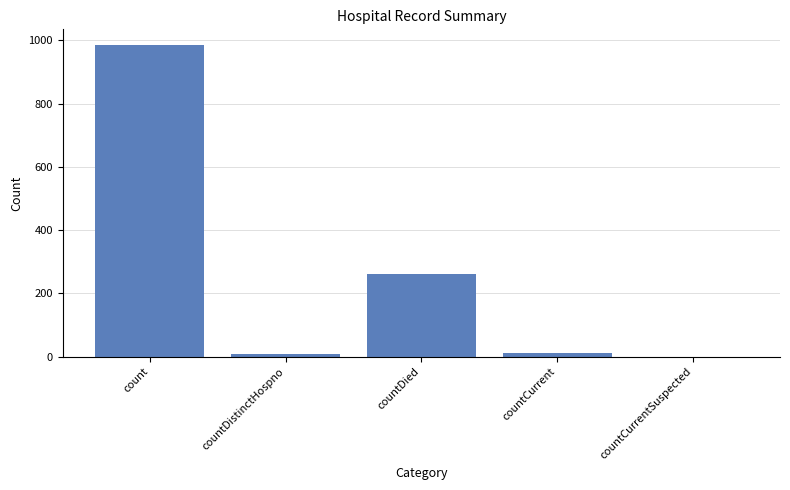

At which label is the value closest to 492?

countDied